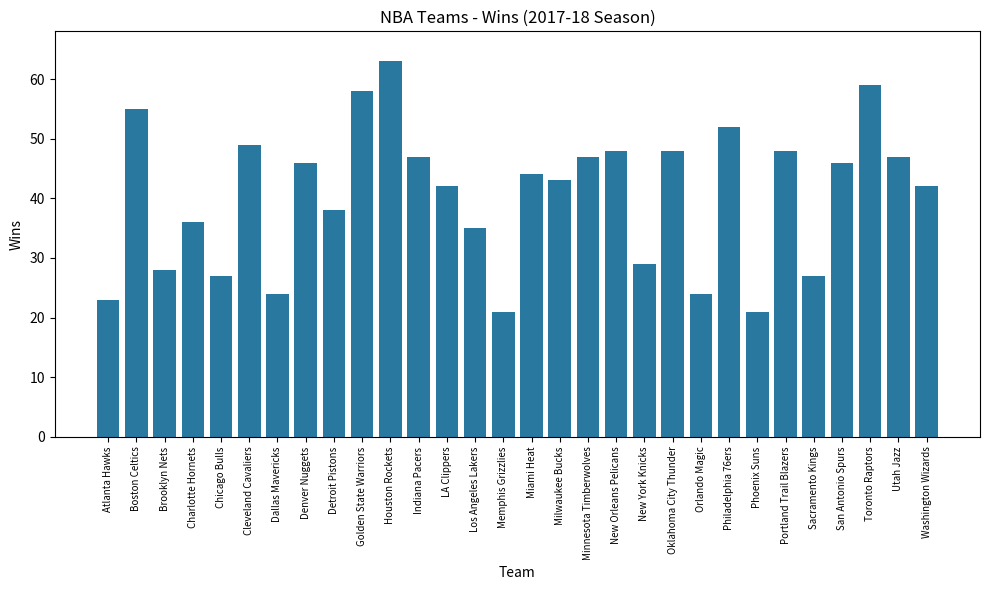

The value at San Antonio Spurs is 18. True or false?

False